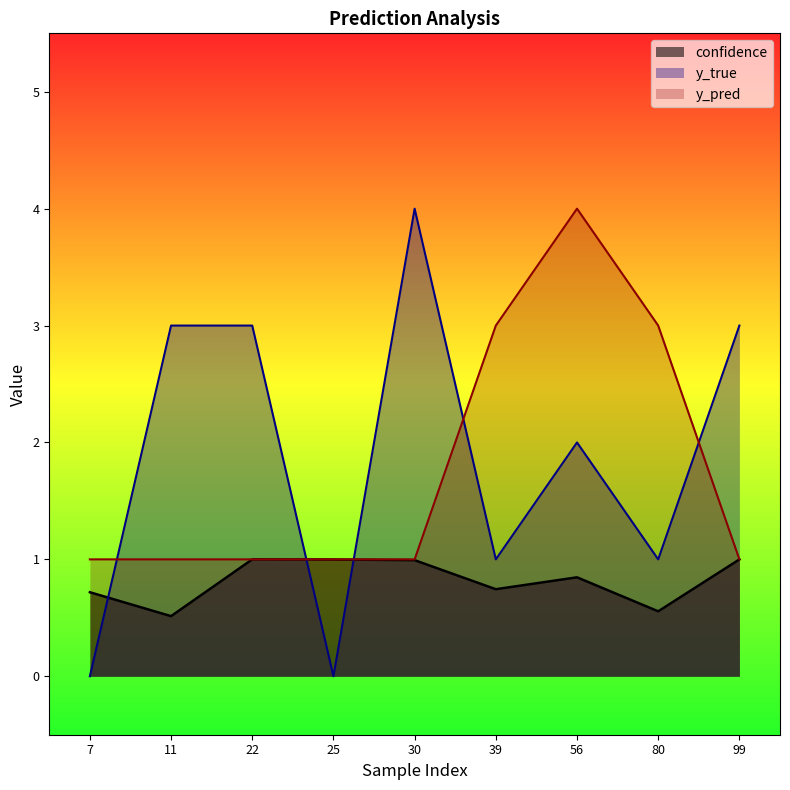

Where is the first local minimum for y_true?

25